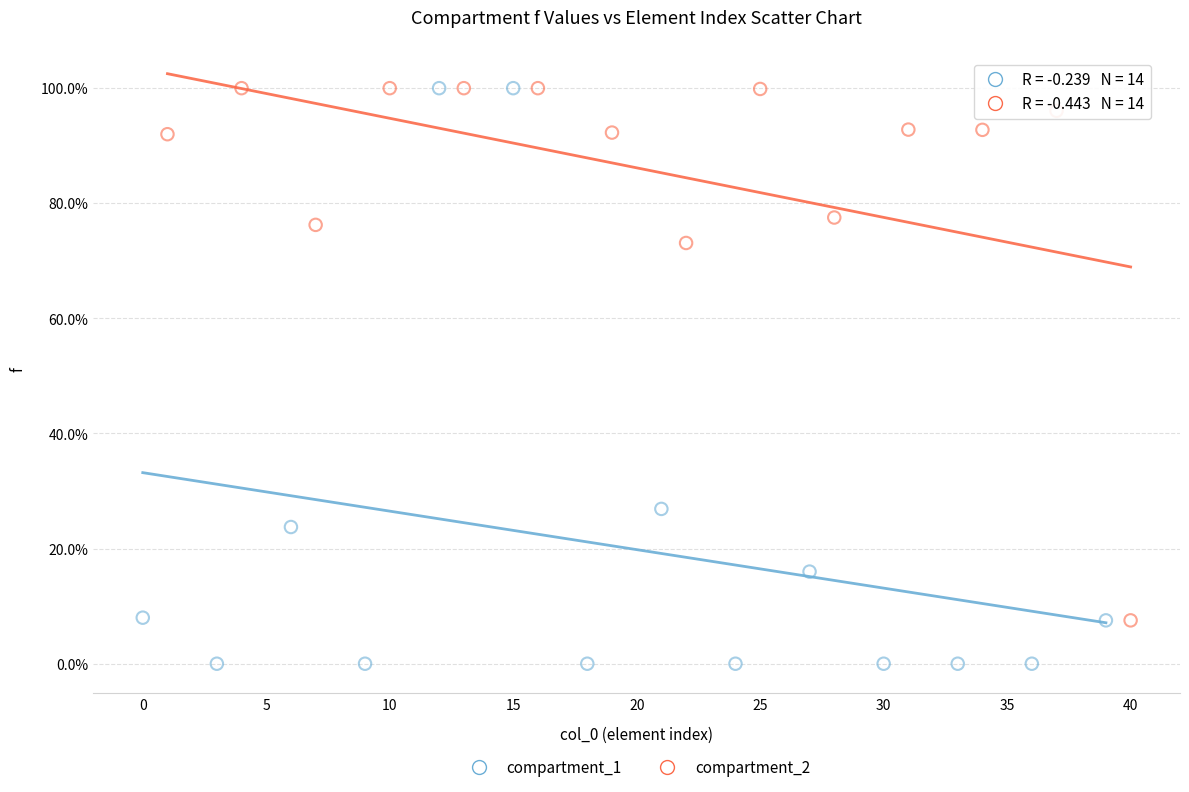

What are all the series names shown in the legend?

compartment_1, compartment_2